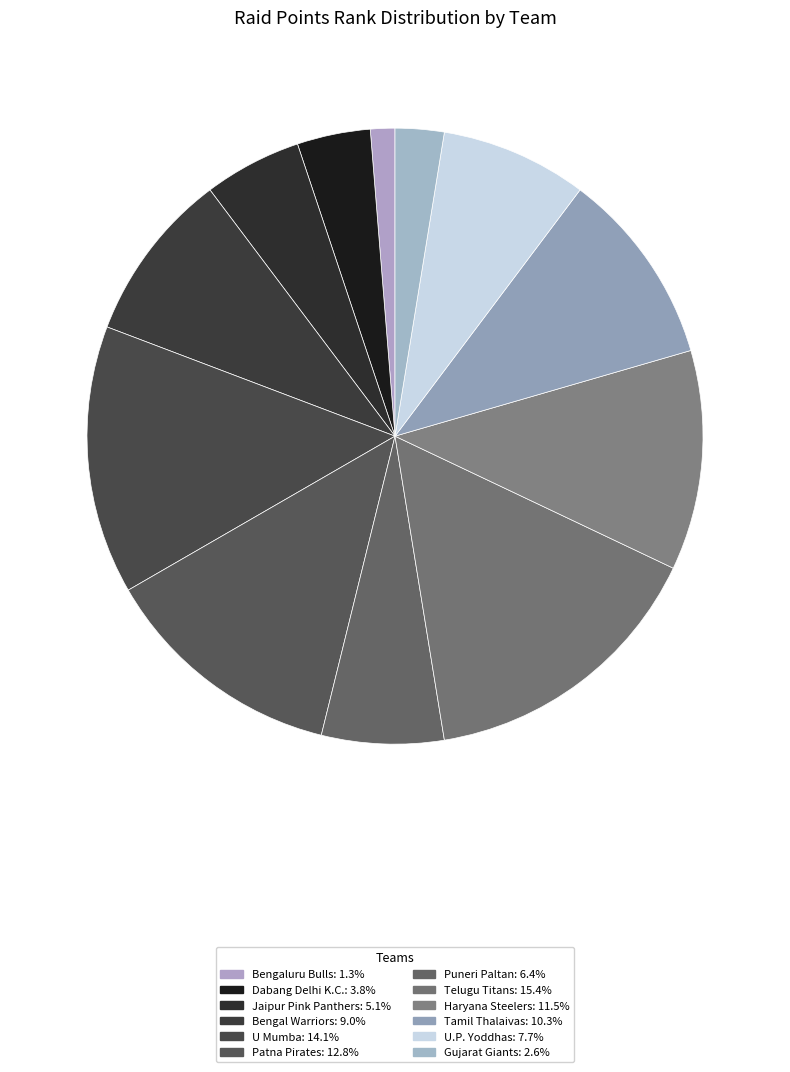

To the nearest percent, what is the combined percentage of Tamil Thalaivas and Bengal Warriors?

19%